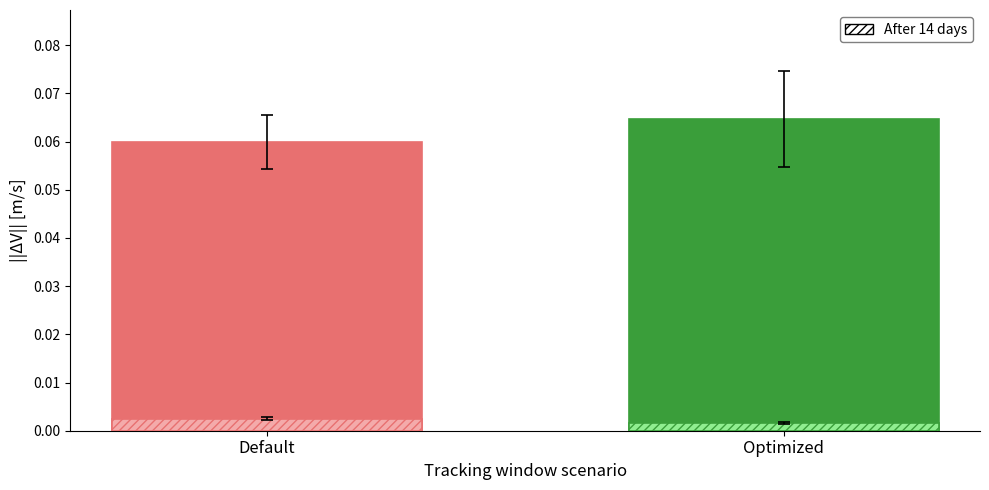

Count the number of data series in this chart.

1